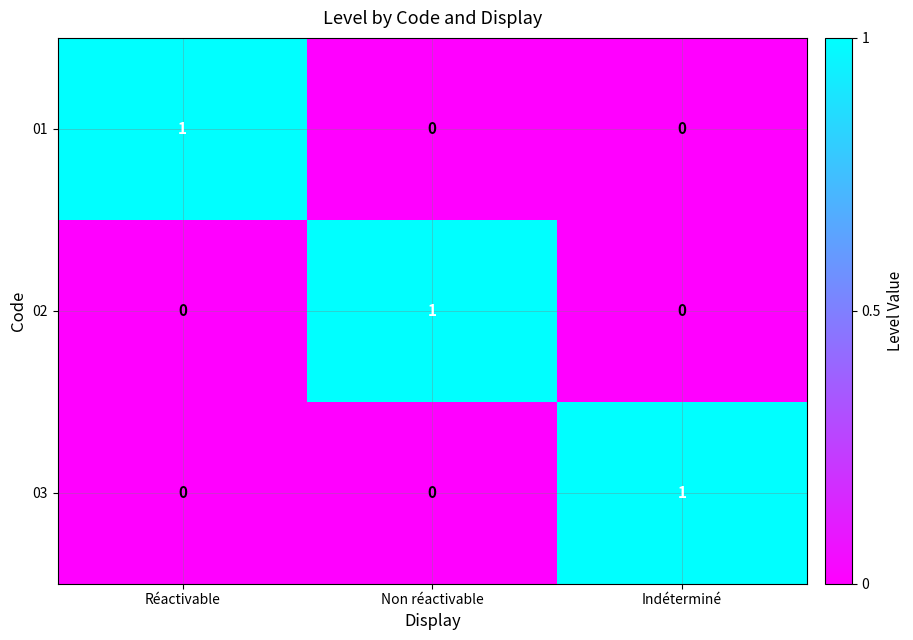

How many values in the 02 series exceed 0?

1